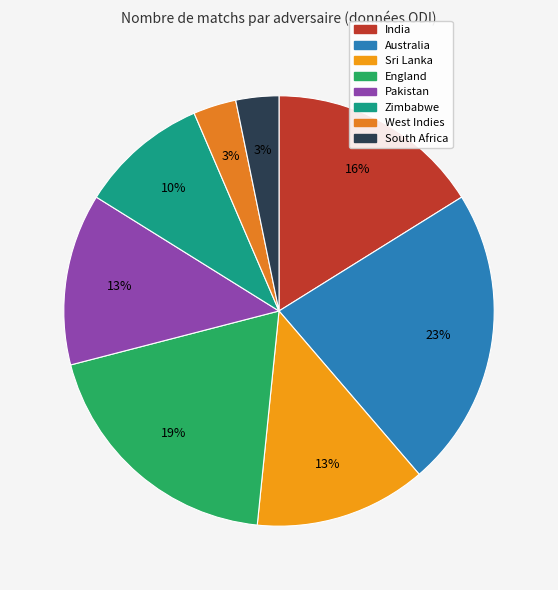

To the nearest percent, what portion does Australia represent?

23%